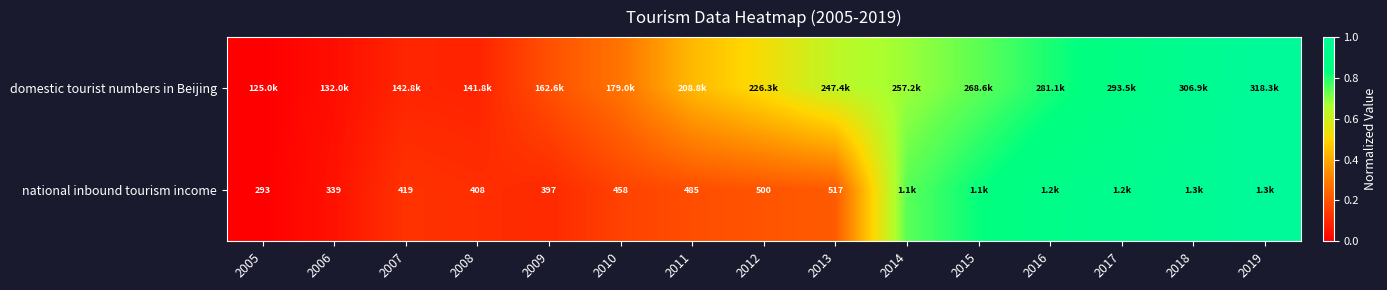

At how many categories does at least one series exceed 0?

14